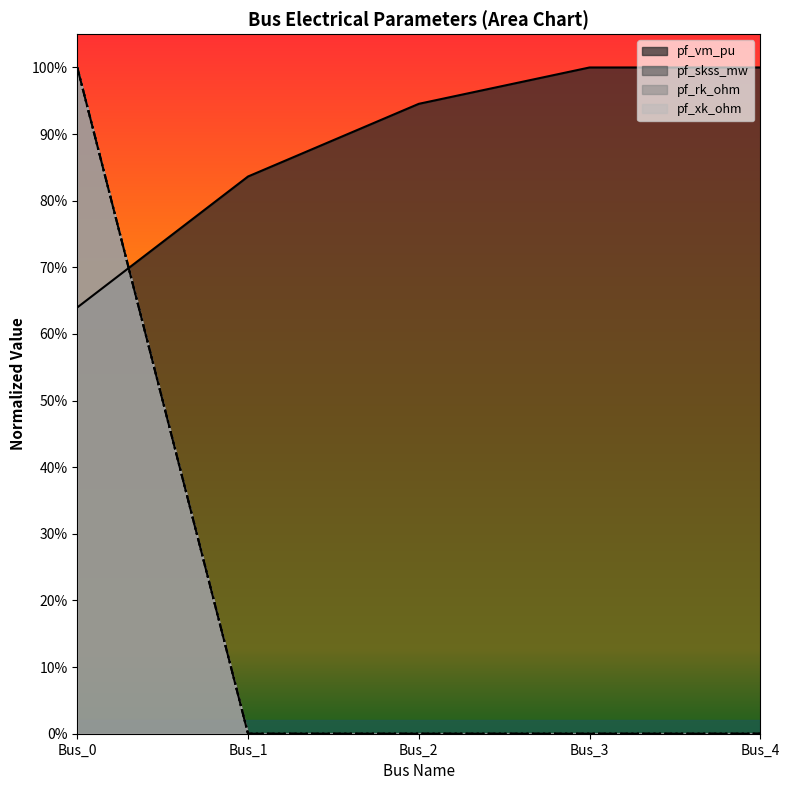

What is the maximum value shown in the chart?

1.0